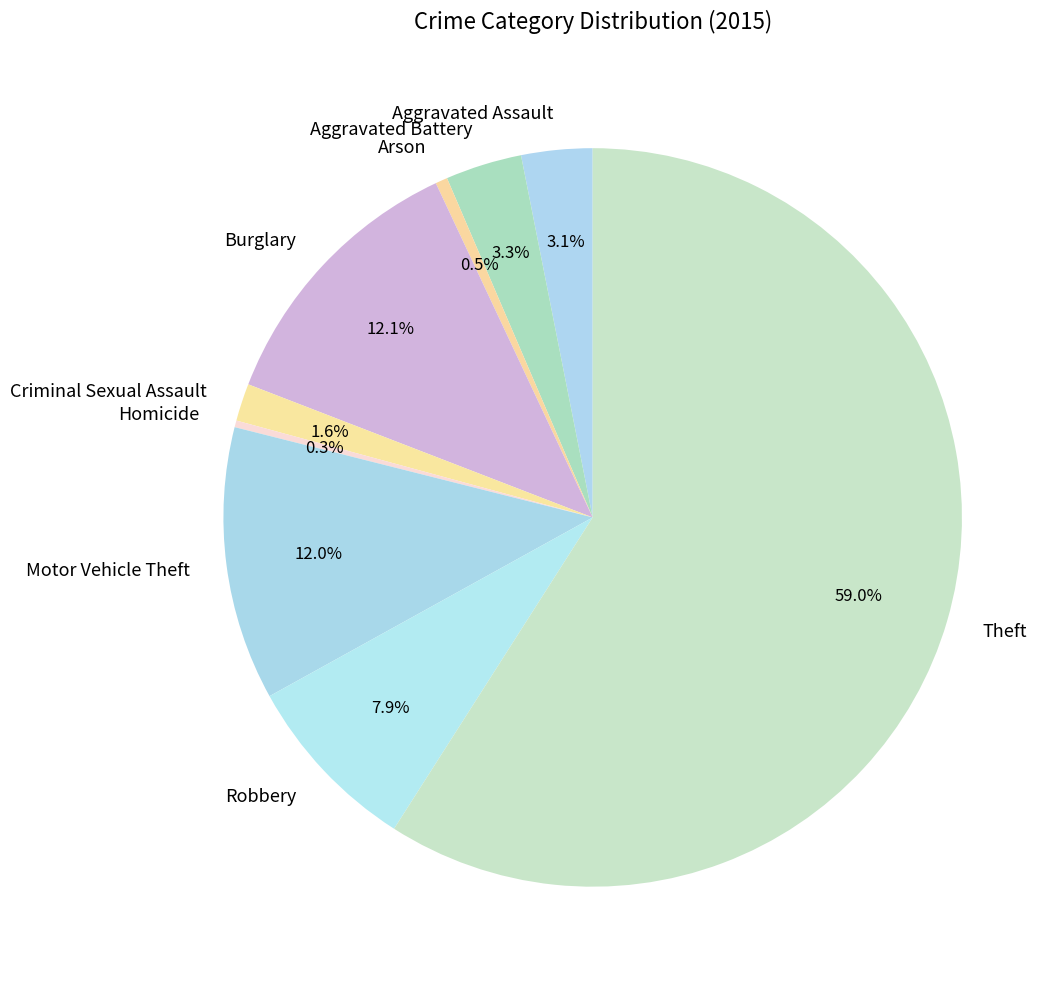

Which category has the biggest portion of the pie?

Theft